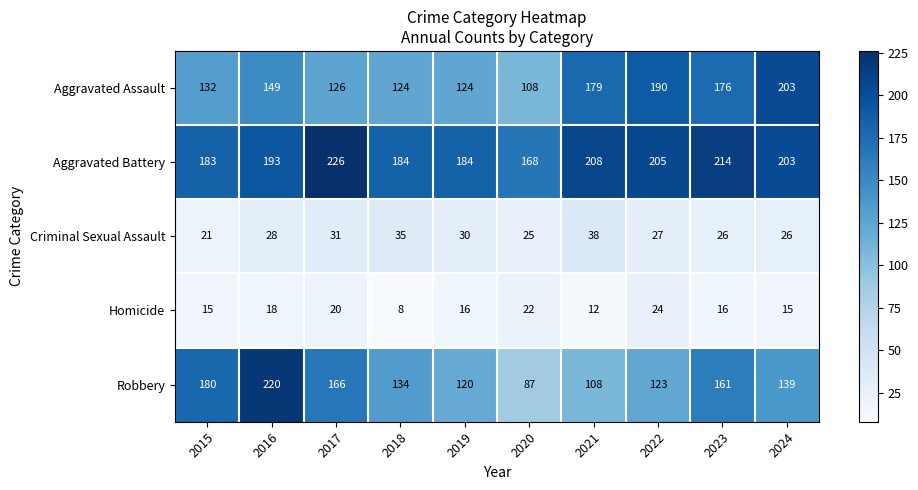

Which category has the lowest value in the Homicide series?

2018